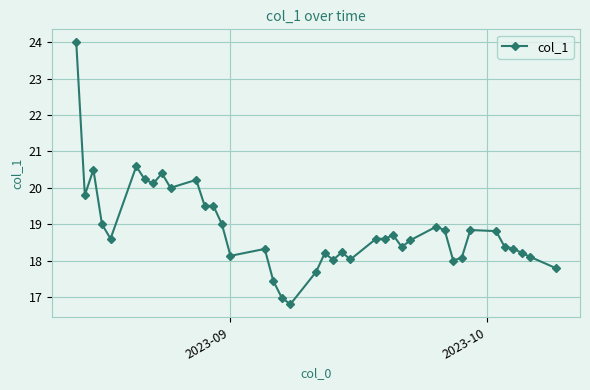

What is the minimum value shown in the chart?

16.8